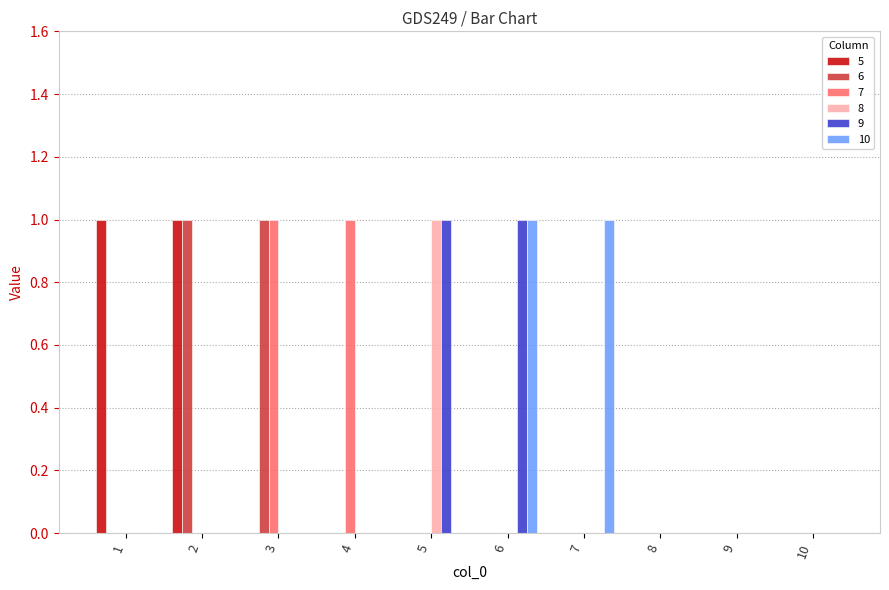

True or false: 6 has a value of 0 at 8.

True